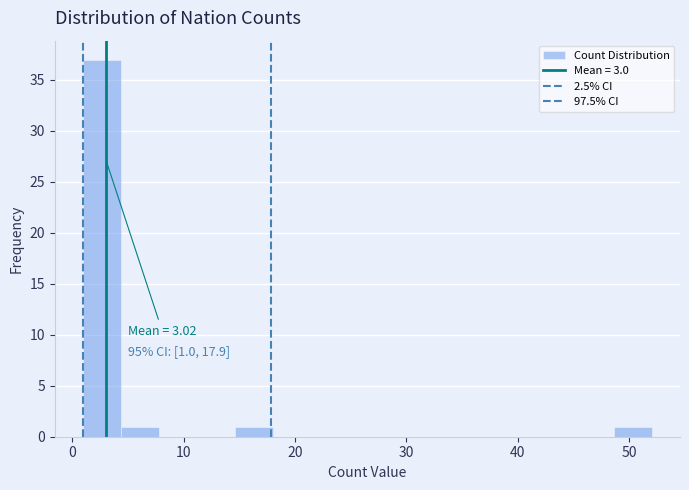

Around what value on the x-axis is the tallest bar? Give the approximate position of its centre, as read against the axis.

3